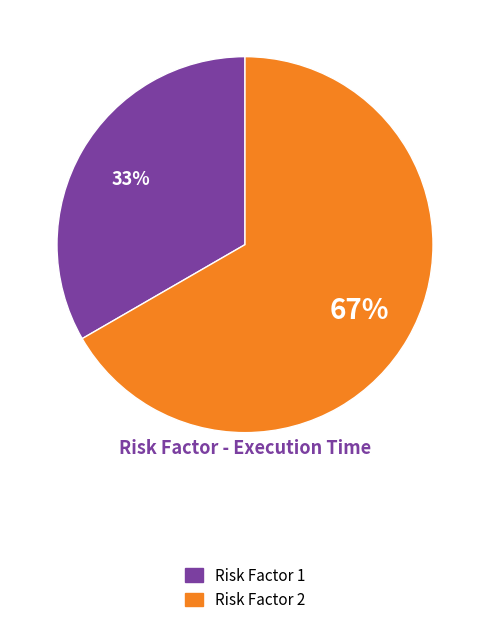

Is the sum of Risk Factor 2 and Risk Factor 1 greater than half?

Yes